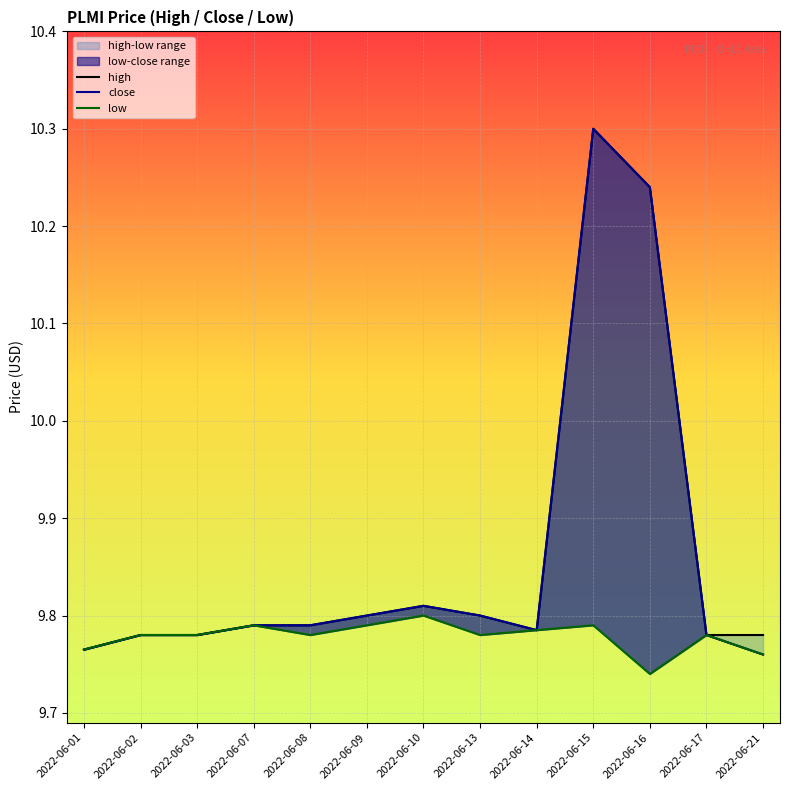

At which category is the sum across all series the highest?

2022-06-15